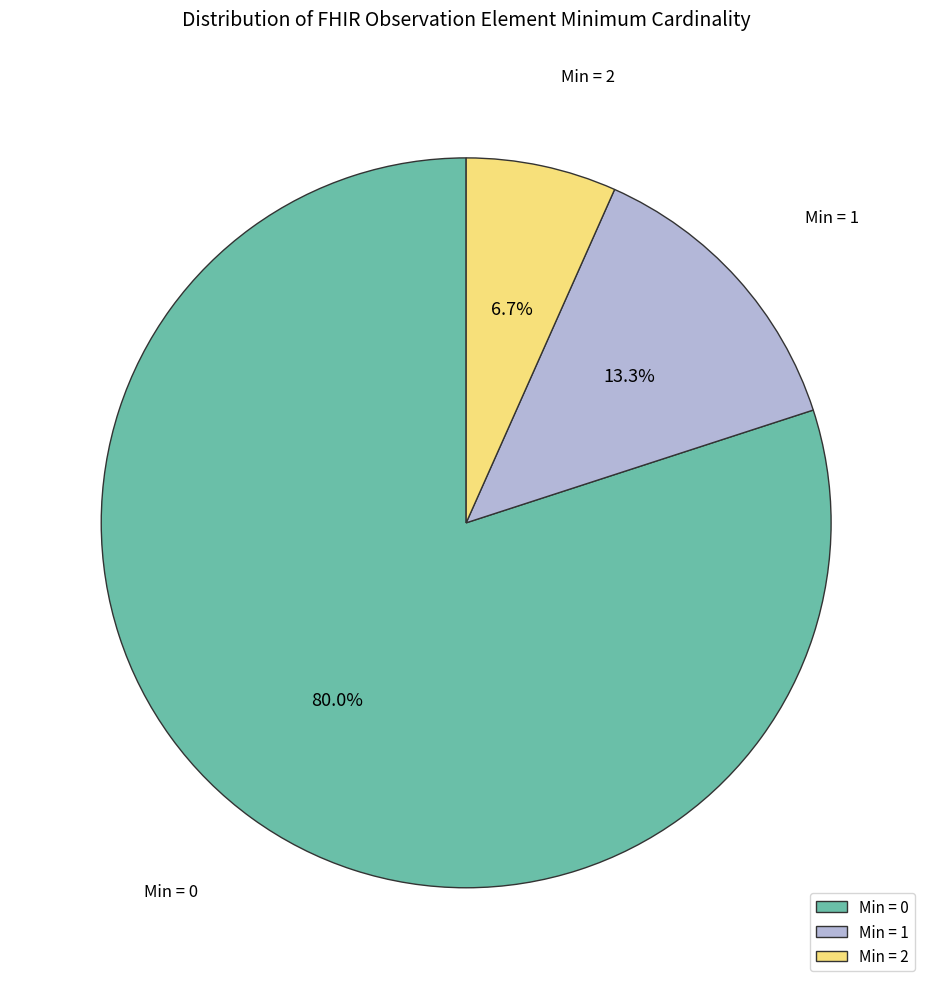

Which category has the smallest portion of the pie?

Min = 2